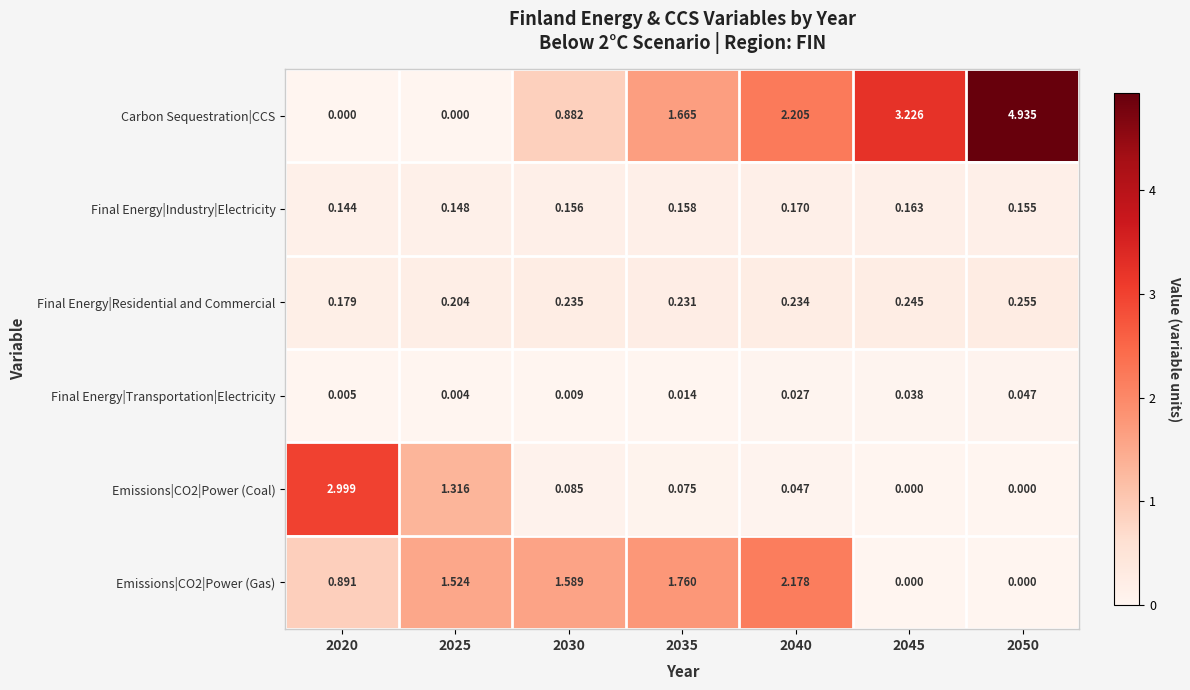

At how many categories does at least one series exceed 0?

7